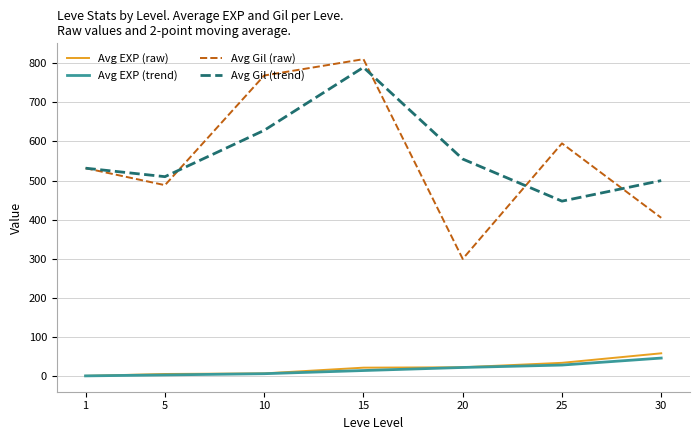

Where is Avg Gil (trend) nearest to the value 618?

10